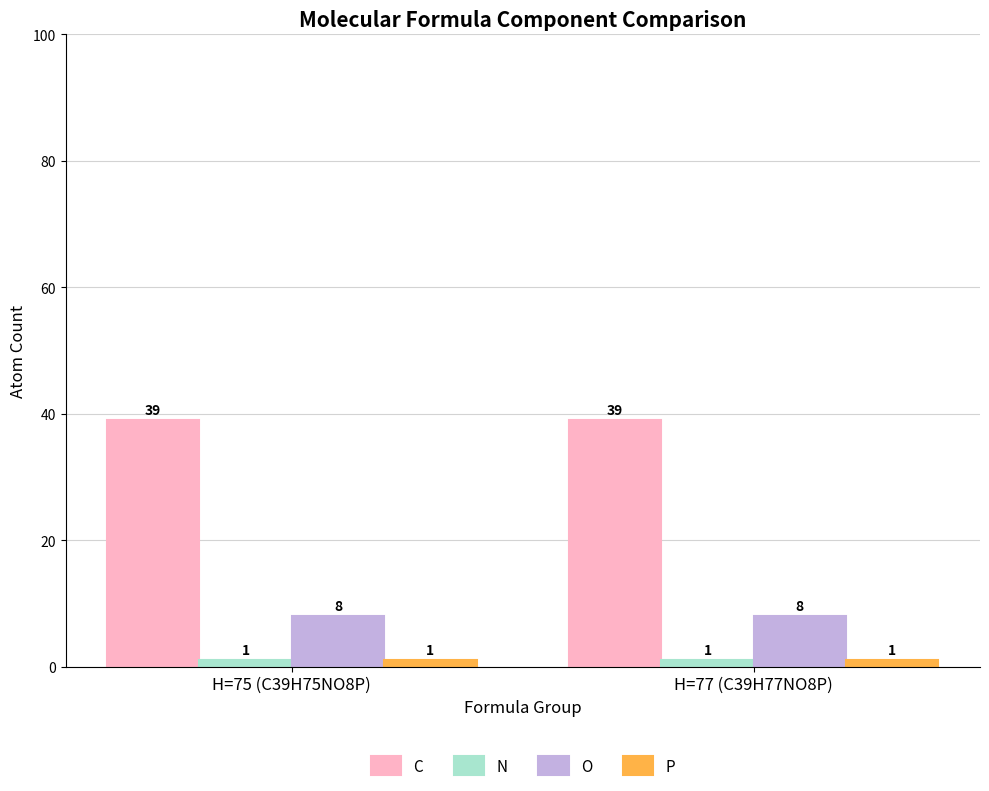

What is the label of the 2nd bar from the right?

H=75 (C39H75NO8P)